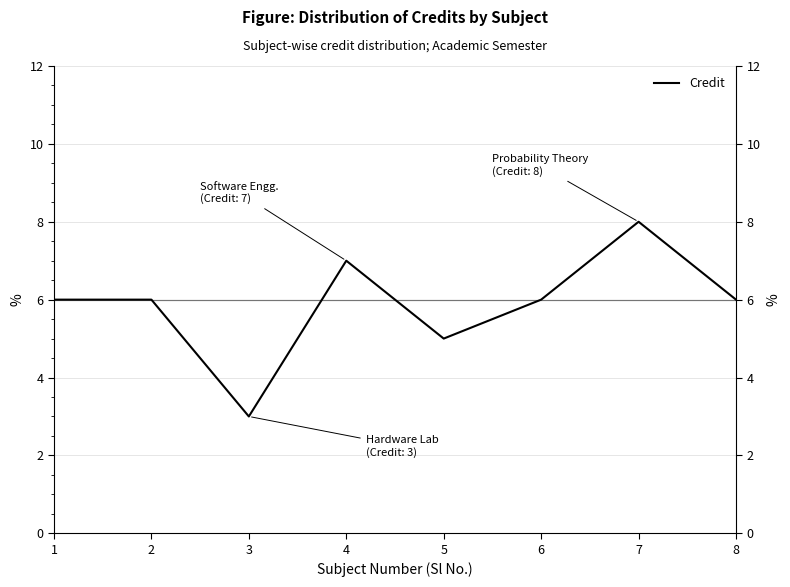

Reading right to left, what are all the values shown in this chart?

8=6	7=8	6=6	5=5	4=7	3=3	2=6	1=6